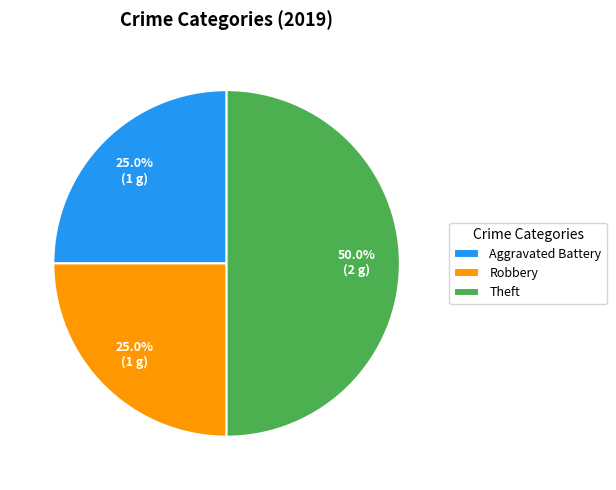

Which slice is the largest?

Theft